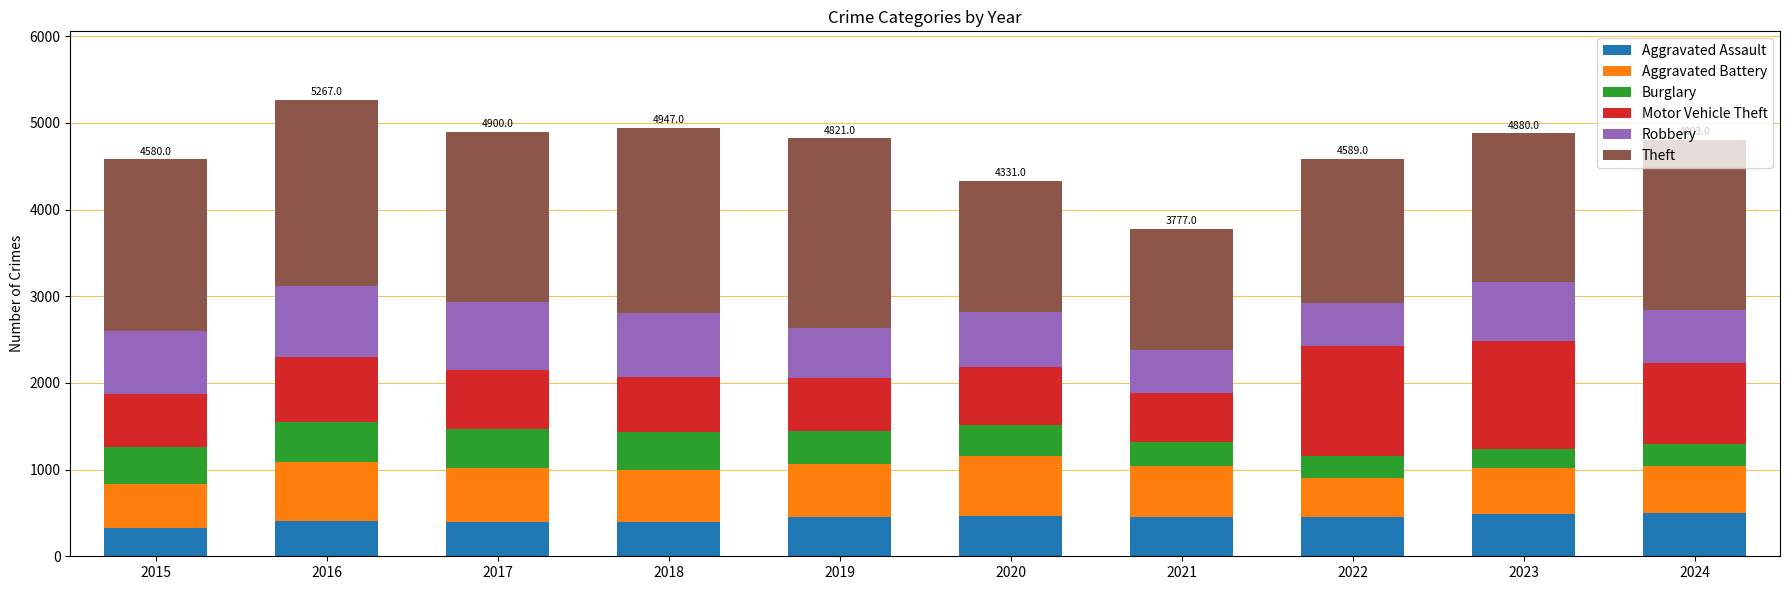

What are all the series names shown in the legend?

Aggravated Assault, Aggravated Battery, Burglary, Motor Vehicle Theft, Robbery, Theft